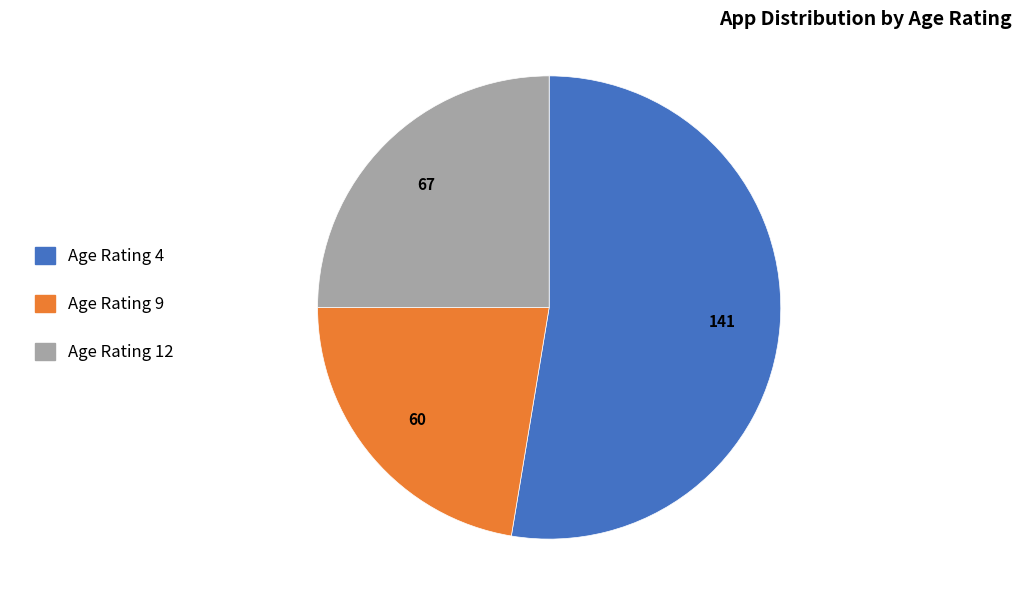

Is it true that Age Rating 9 is 34% of the pie?

False